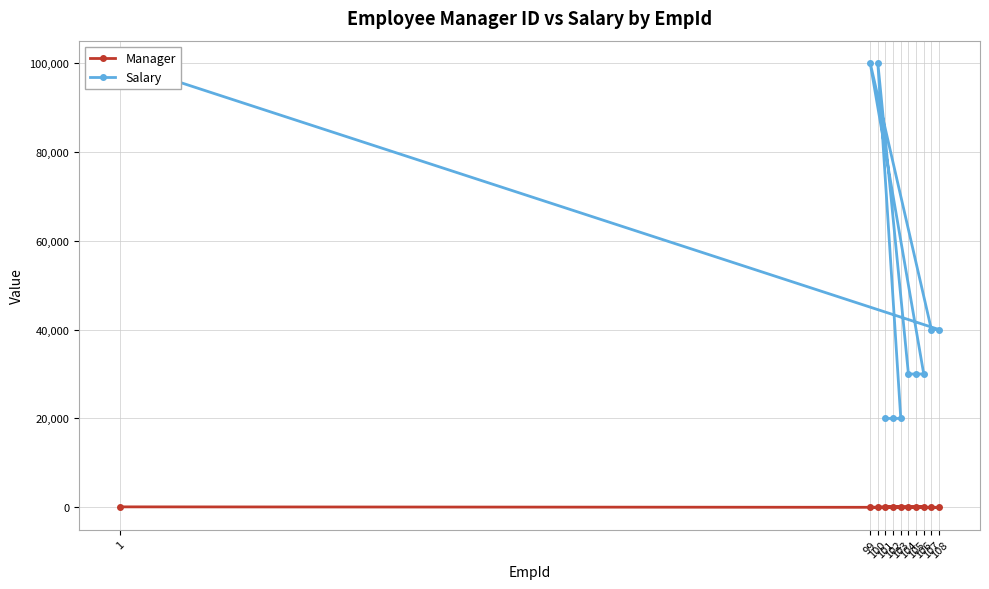

How many lines are shown in the chart?

2